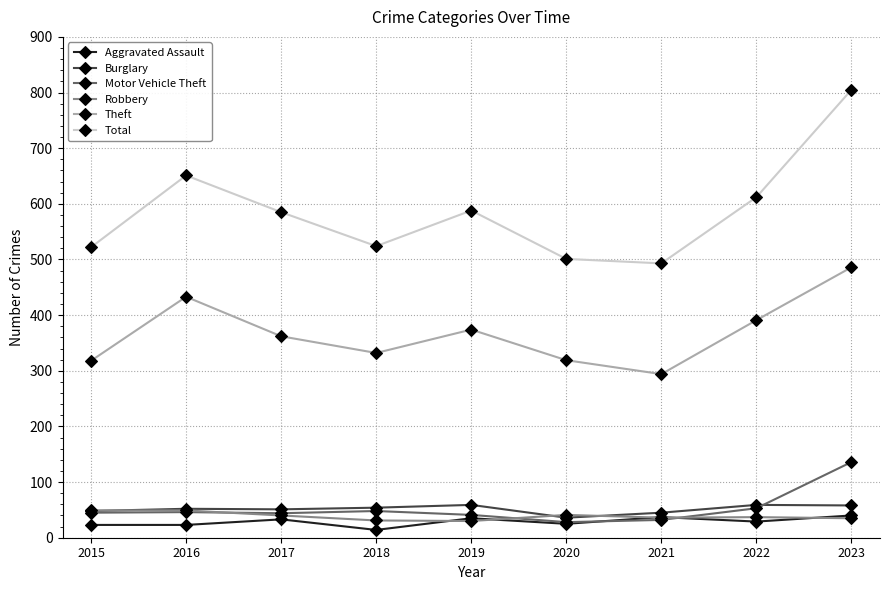

Rank the series by their maximum value, from highest to lowest.

Total, Theft, Motor Vehicle Theft, Burglary, Robbery, Aggravated Assault